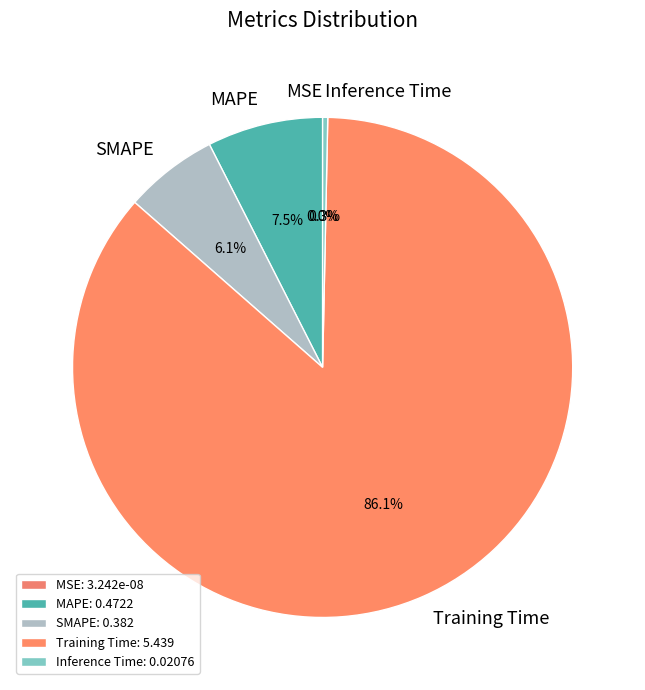

Is there any slice that represents more than half of the pie?

Yes